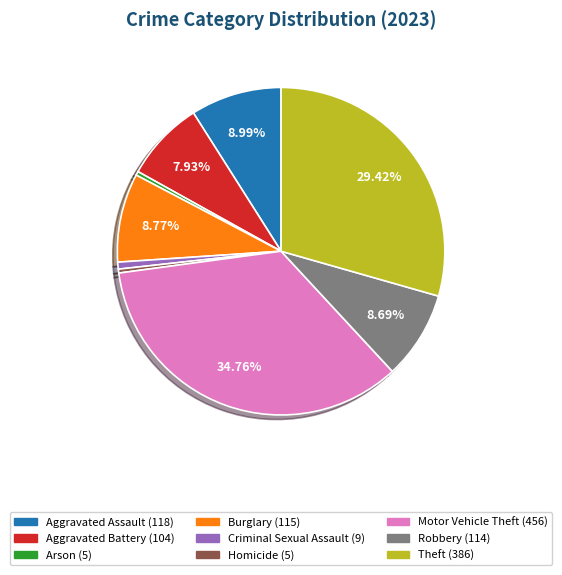

Which has a higher value, Burglary or Theft?

Theft